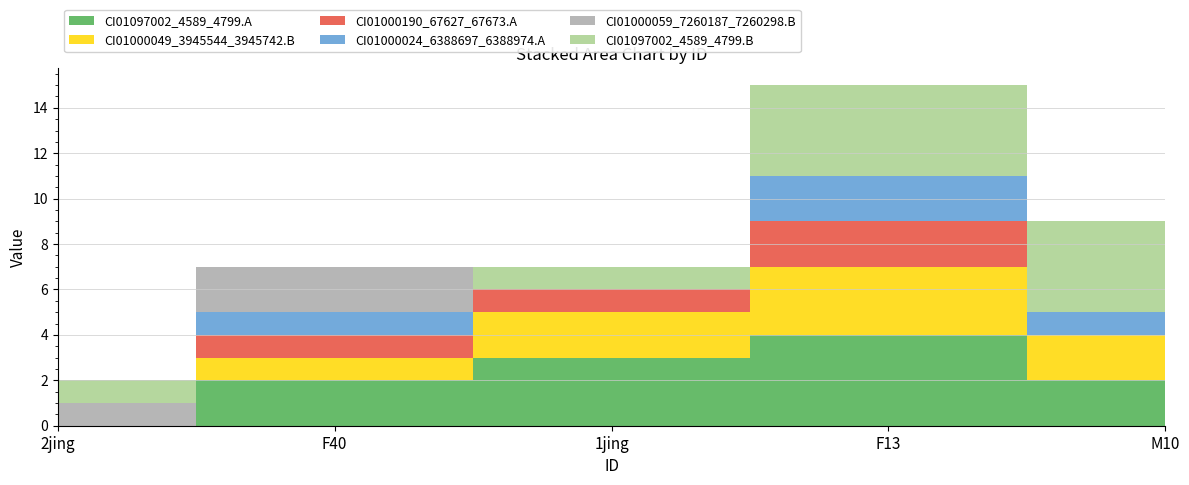

Reading right to left, what are all the values shown in this chart?

CI01097002_4589_4799.A: 2	4	3	2	0
CI01000049_3945544_3945742.B: 2	3	2	1	0
CI01000190_67627_67673.A: 0	2	1	1	0
CI01000024_6388697_6388974.A: 1	2	0	1	0
CI01000059_7260187_7260298.B: 0	0	0	2	1
CI01097002_4589_4799.B: 4	4	1	0	1